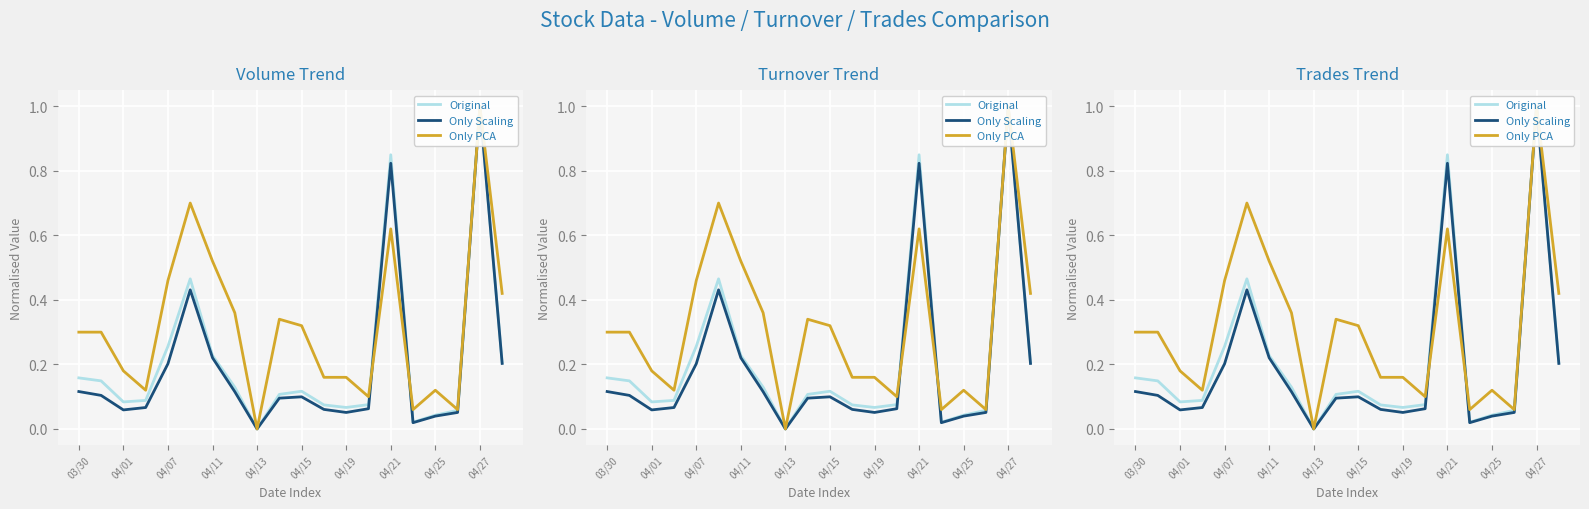

What is the sum of the Only Scaling values at 19 and 17?

0.3